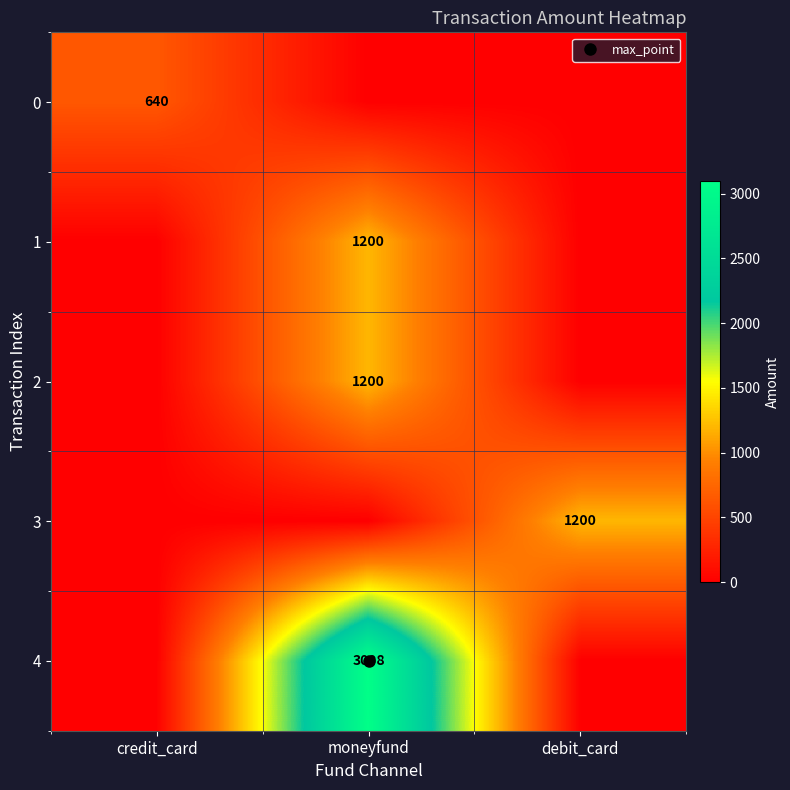

The 0 series shows 365 at debit_card. True or false?

False